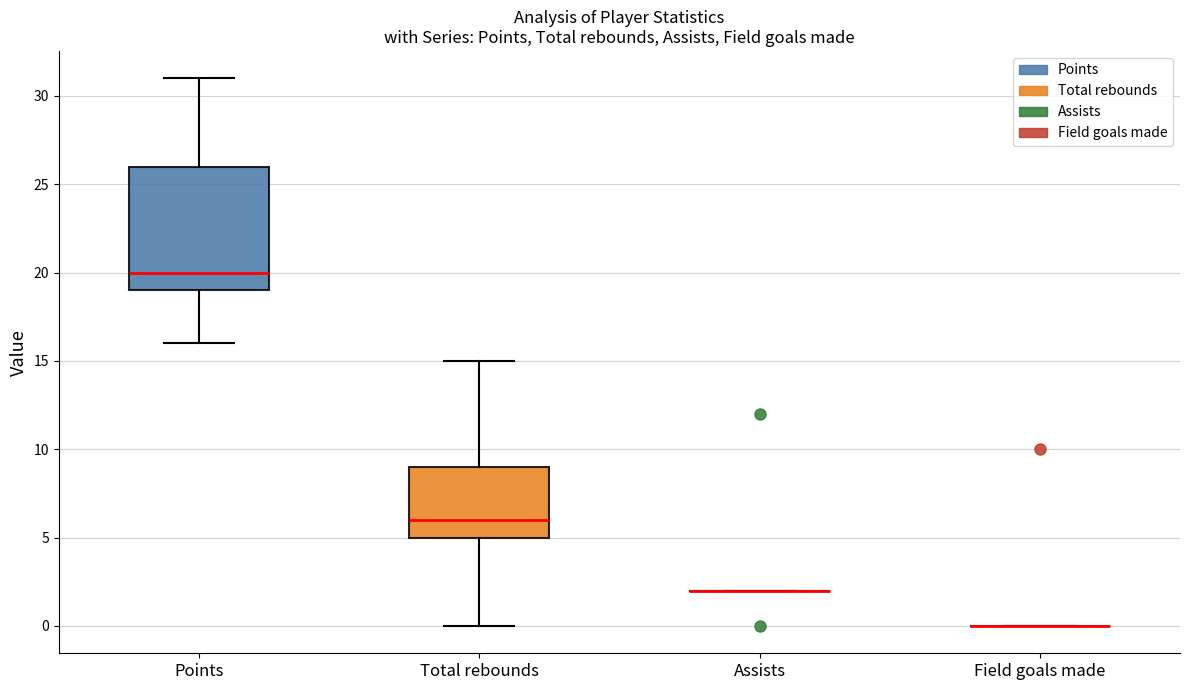

Where does the upper whisker of the box for Points end on the y-axis? The values are not printed on the chart, so give them approximately, as read against the axis.

31